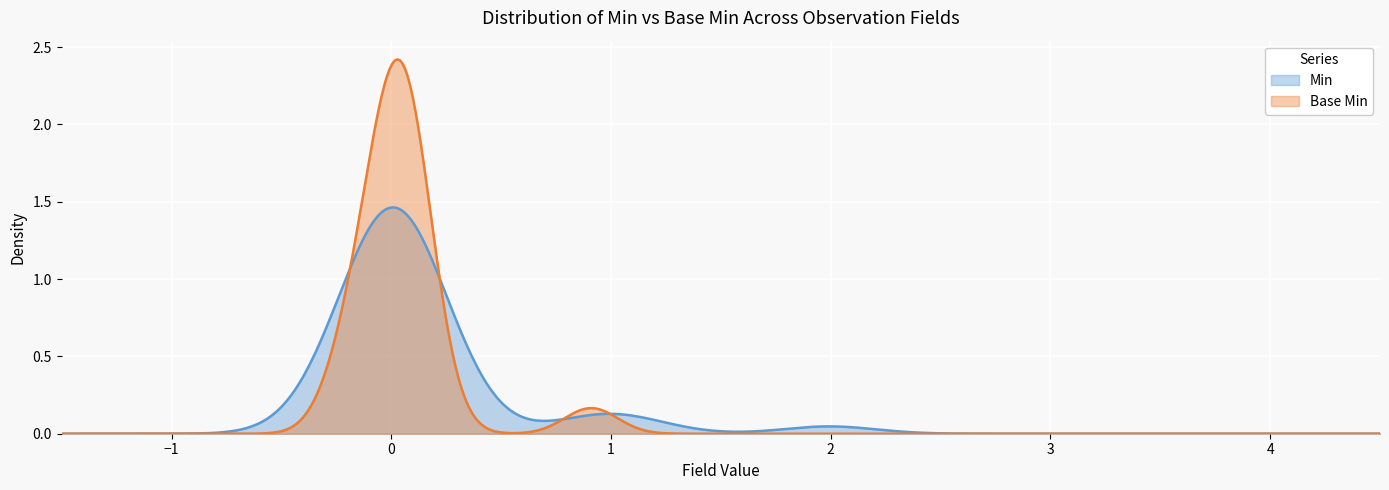

Reading left to right, extract all data points from this chart.

Min: 0	0	0	0	0	0	0	0	0	0	0	0	0	0	0	0	0	0	1	2	1	1	0	0	0	0	0	0	0	0	0	0	0	0	0	0	0	0	0	0
Base Min: 0	0	0	0	0	0	0	0	0	0	0	0	0	0	0	0	0	0	1	0	0	1	0	0	0	0	0	0	0	0	0	0	0	0	0	0	0	0	0	0